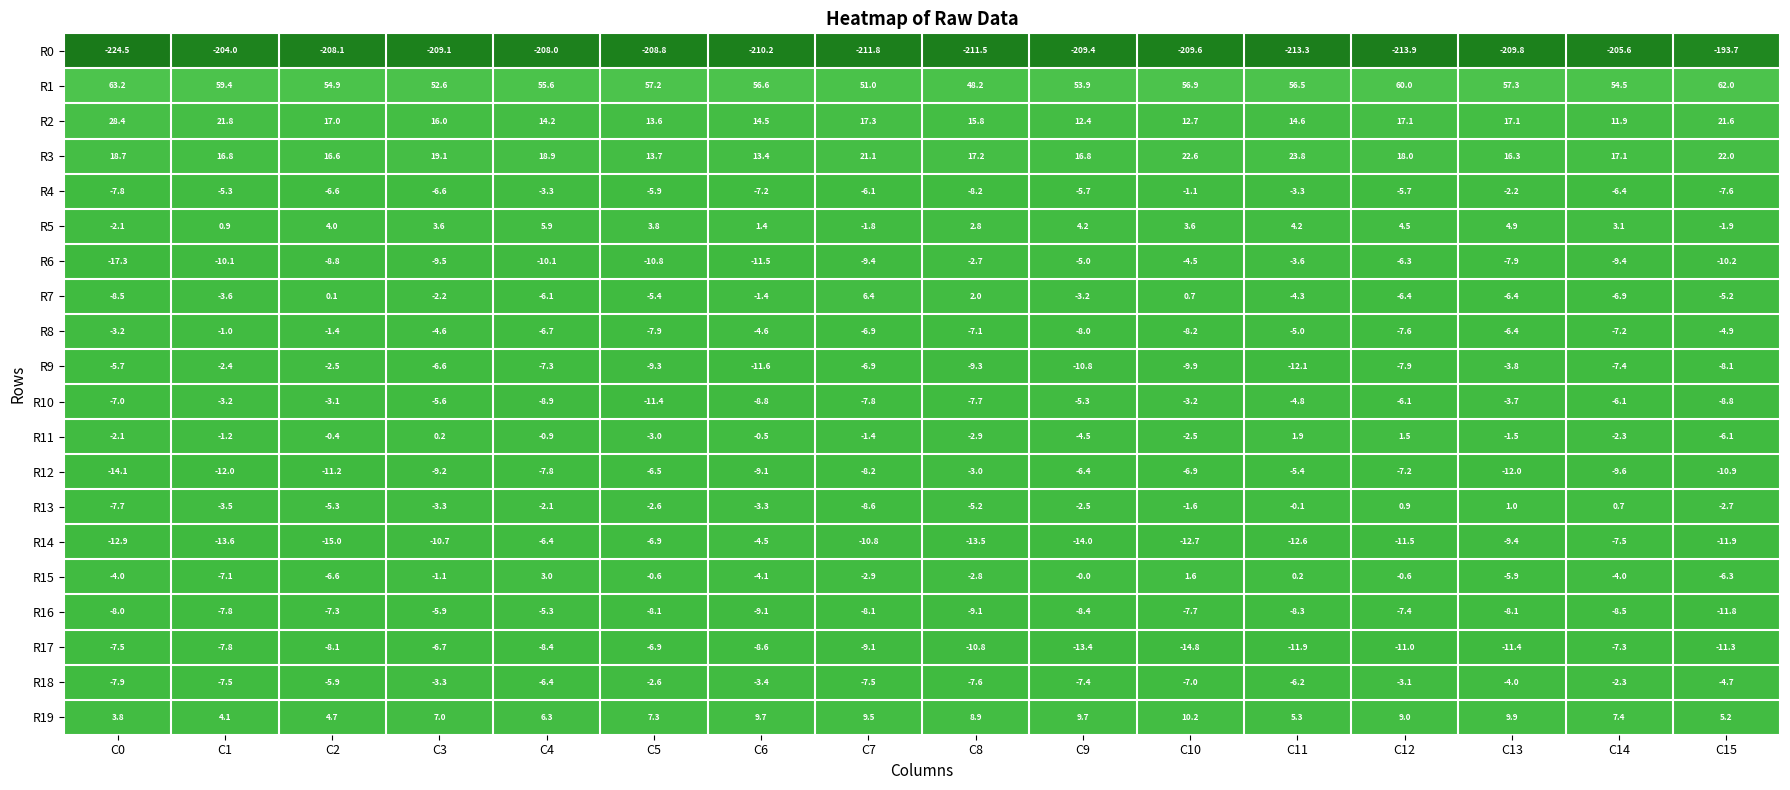

The value of R0 at C4 is -135.1. True or false?

False